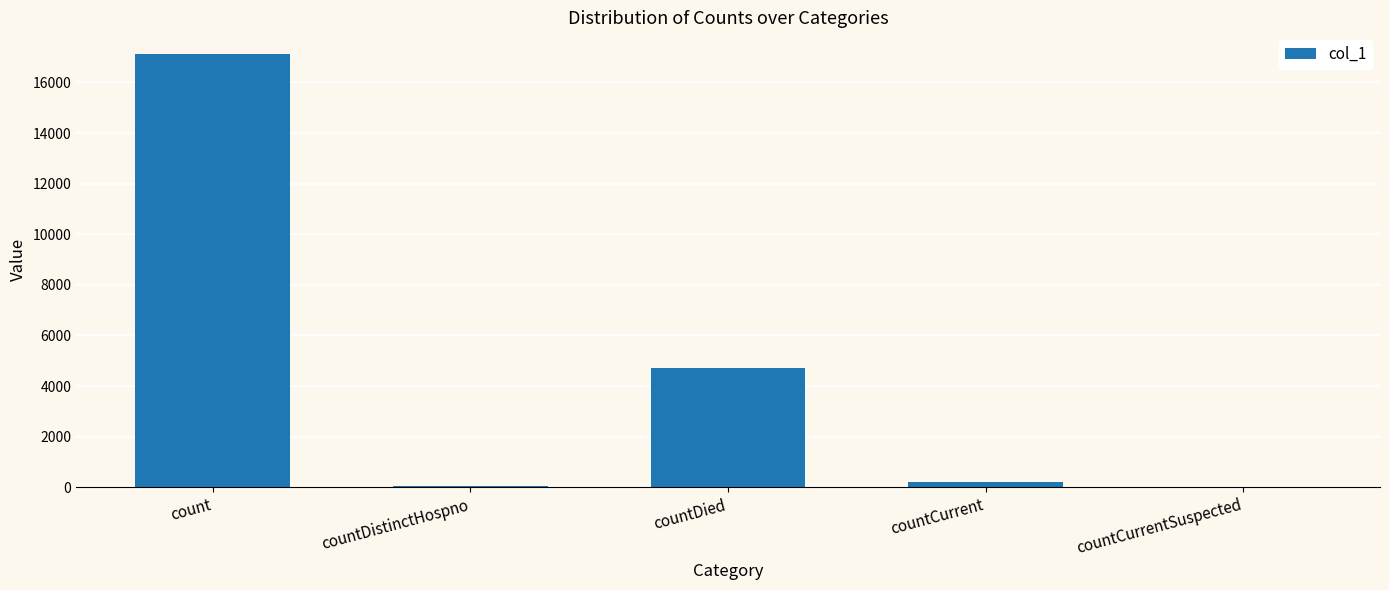

What is the change in value from countDistinctHospno to countCurrentSuspected?

-67